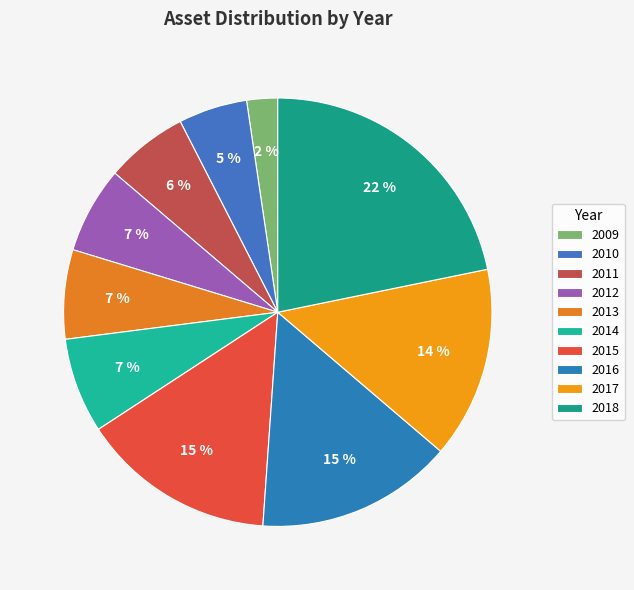

How many segments does this pie chart have?

10